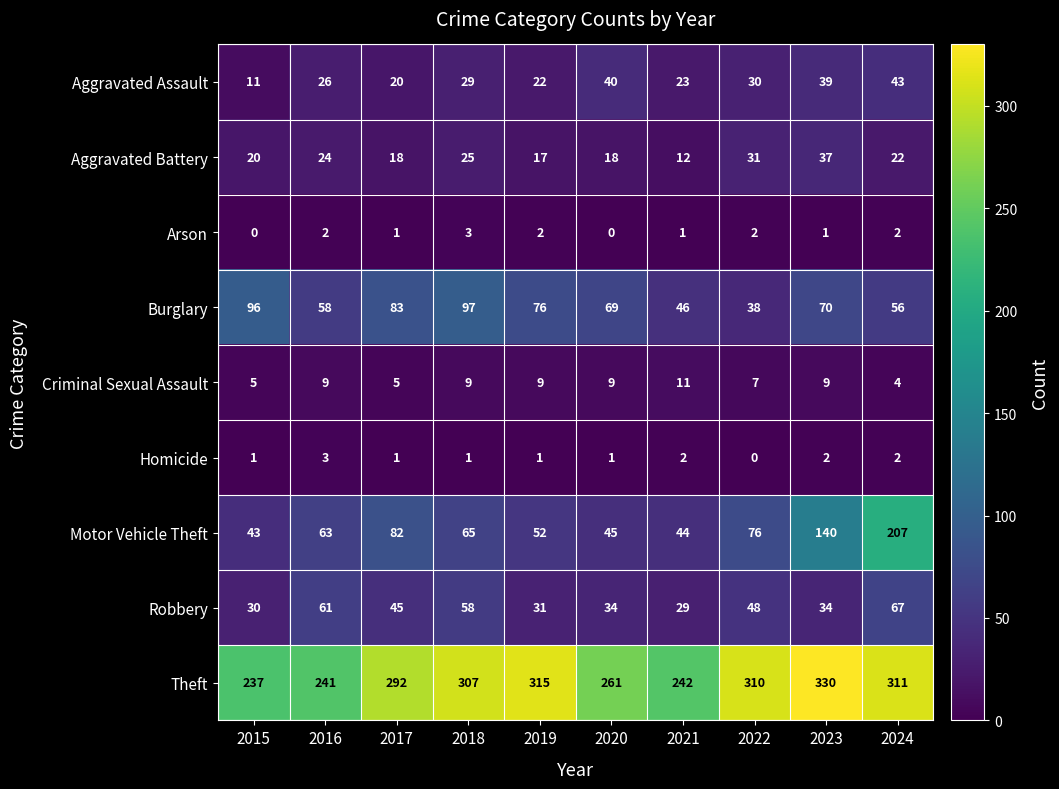

Rank the series at 2020 from highest to lowest value.

Theft, Burglary, Motor Vehicle Theft, Aggravated Assault, Robbery, Aggravated Battery, Criminal Sexual Assault, Homicide, Arson